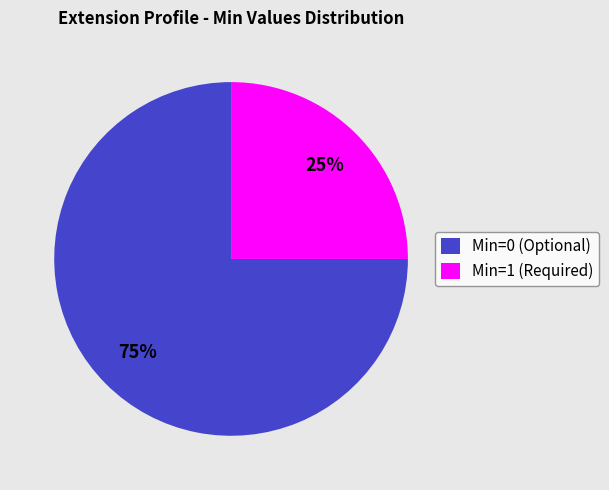

To the nearest percent, what is the average slice percentage?

50%